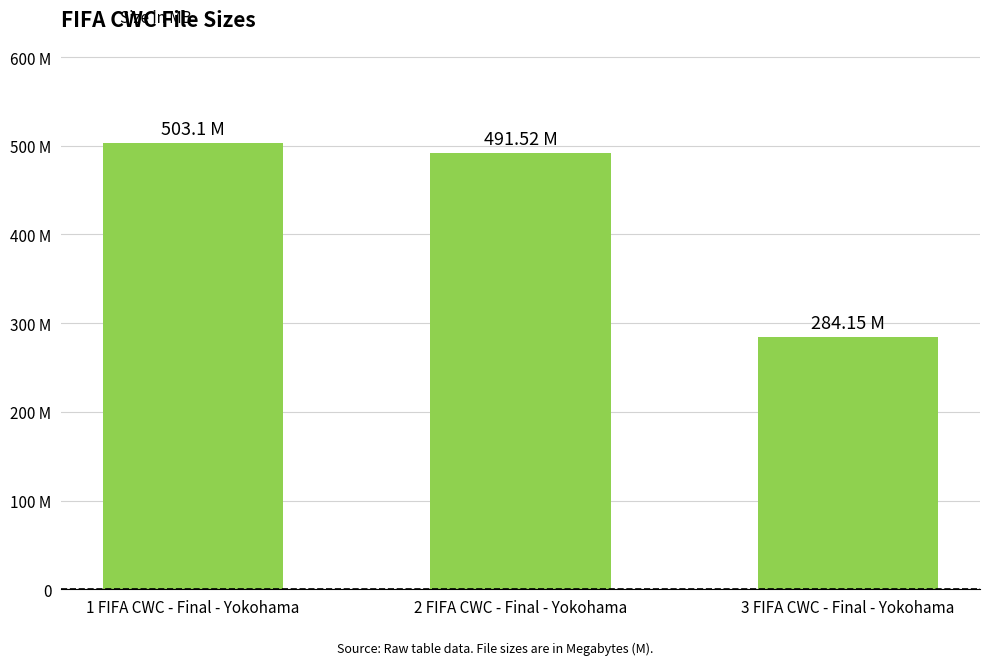

Rank the categories by value from highest to lowest.

1 FIFA CWC - Final - Yokohama, 2 FIFA CWC - Final - Yokohama, 3 FIFA CWC - Final - Yokohama